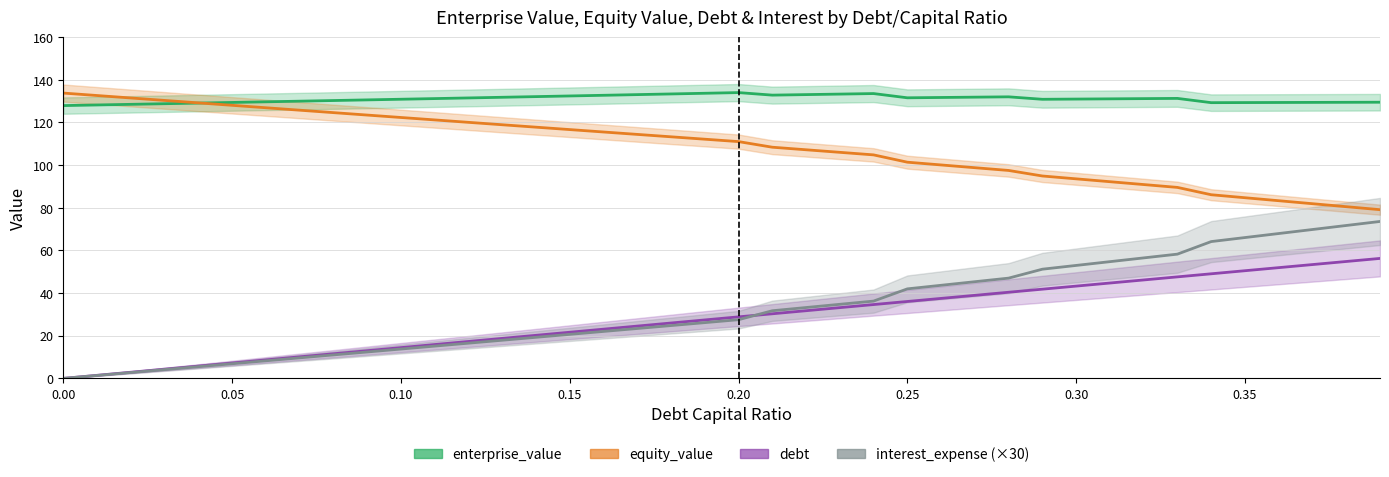

Count the number of categories in the chart.

40